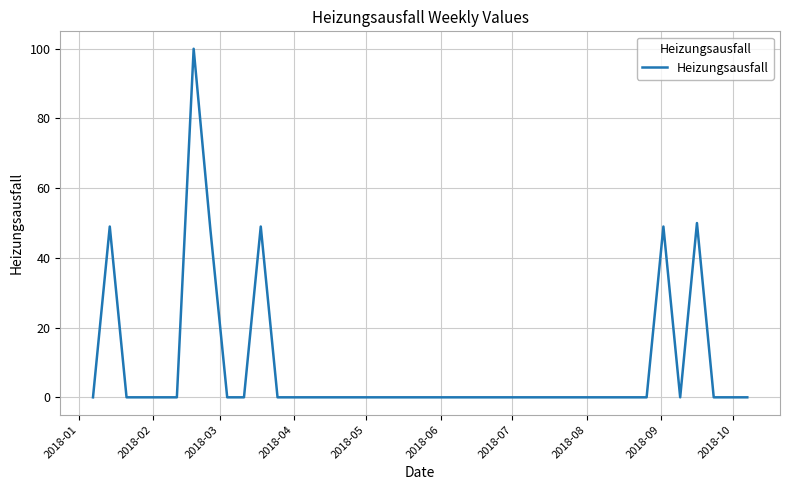

Is this an area chart (filled region under the line)?

No